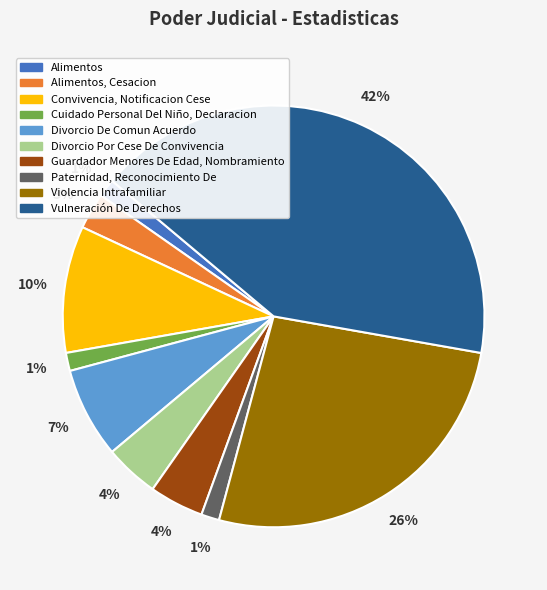

Is there a majority slice in this chart?

No